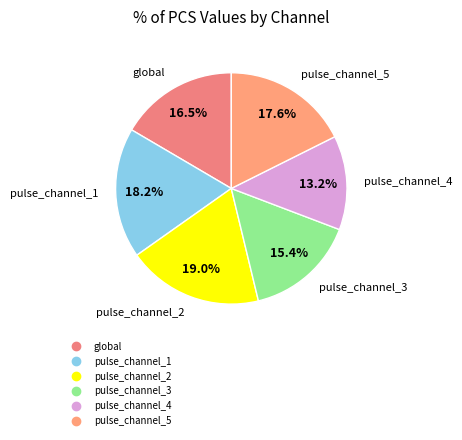

To the nearest percent, what percentage of the pie is pulse_channel_1?

18%